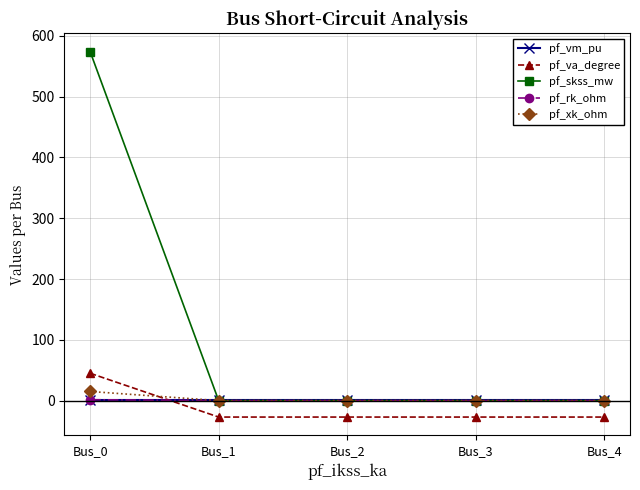

What is the maximum value shown in the chart?

574.0